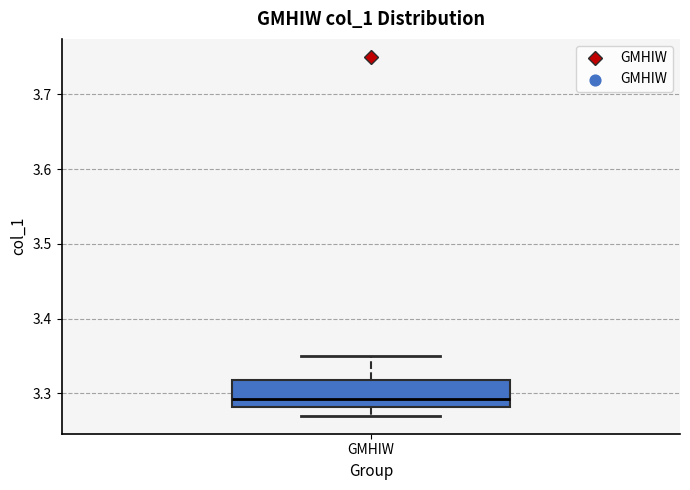

Transcribe this box plot: give where the median line is, the range the box spans, and where the two whiskers end, as read against the y-axis. The values are not printed on the chart, so give them approximately, as read against the axis.

median 3.29, box 3.28 to 3.32, whiskers 3.27 to 3.35